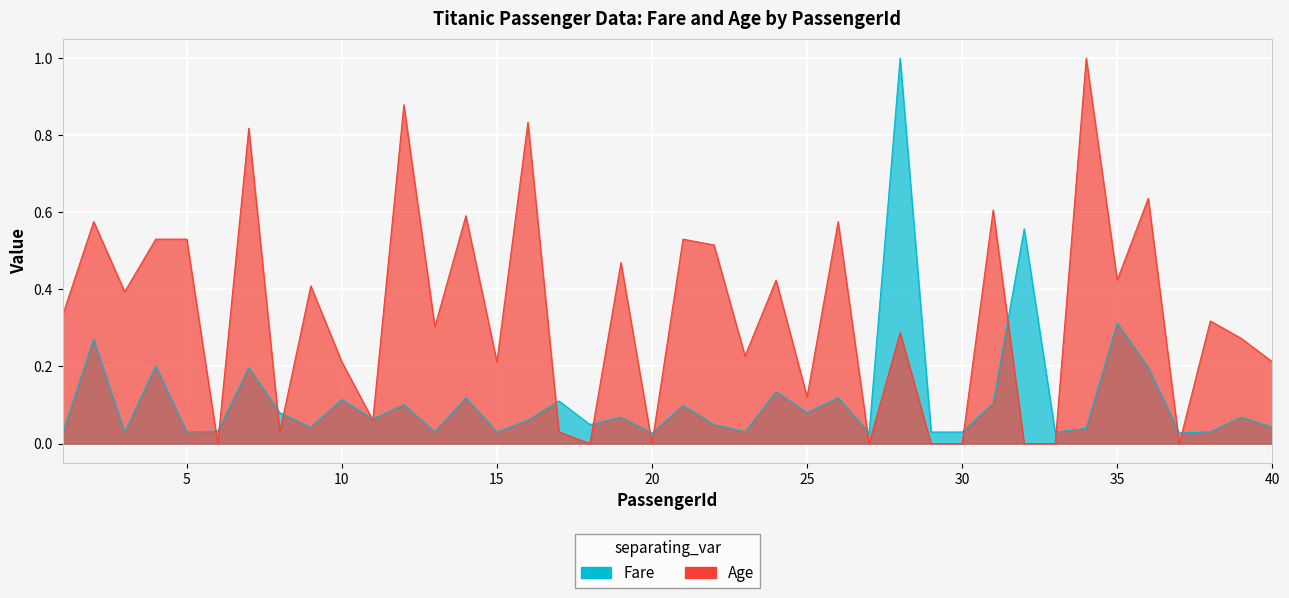

How many values in the Age series exceed 0?

31